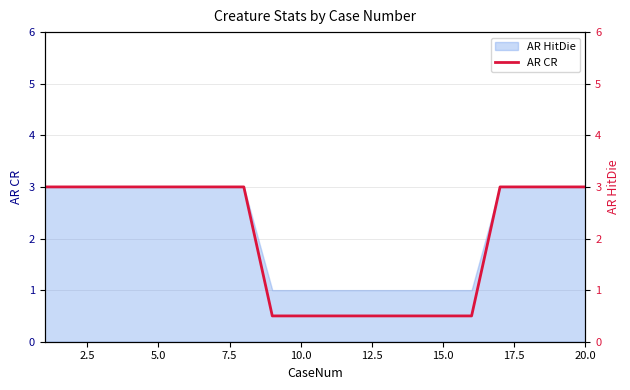

What is the difference between the second highest and minimum values?

2.5